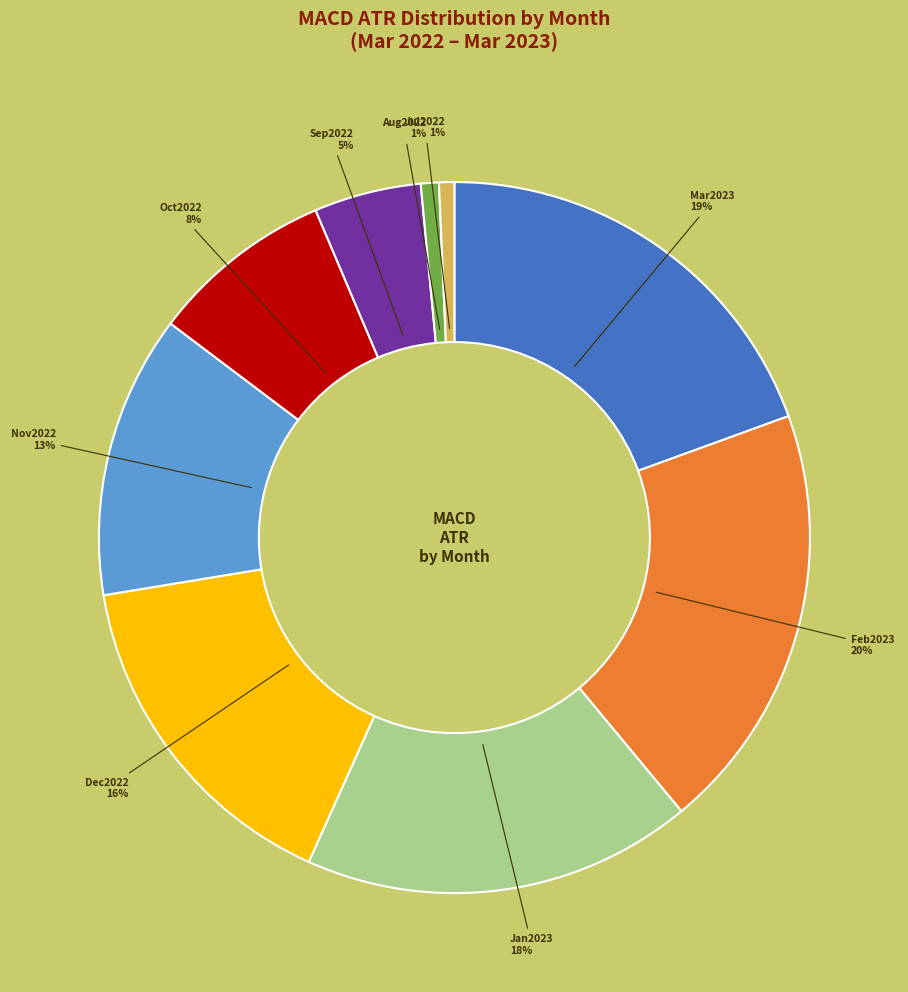

To the nearest percent, what is the difference between the largest and smallest slice percentages?

19%